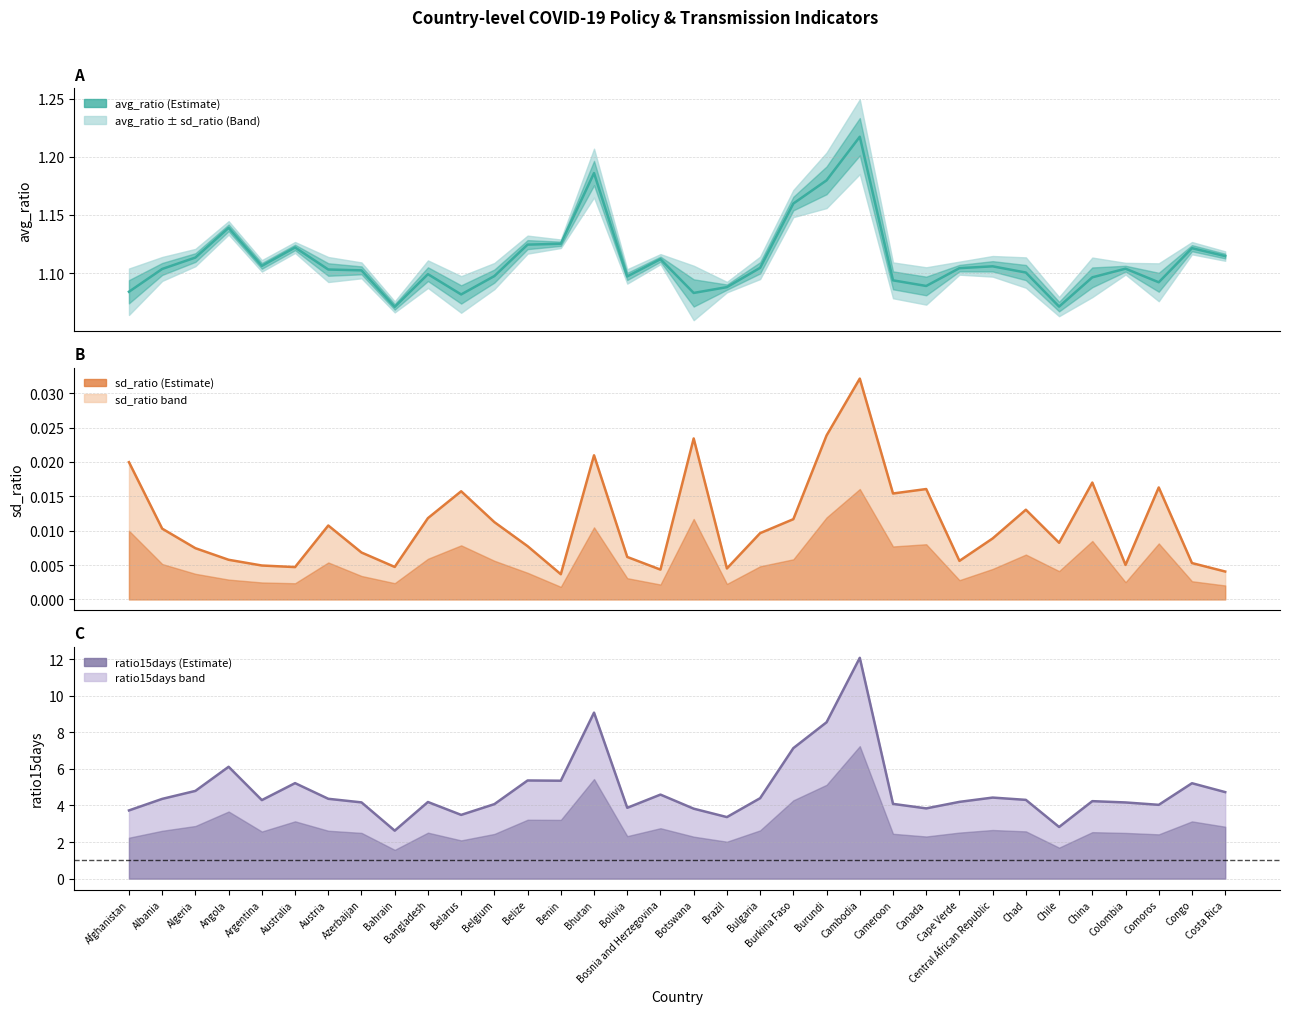

At which label does ratio15days reach its minimum?

Bahrain